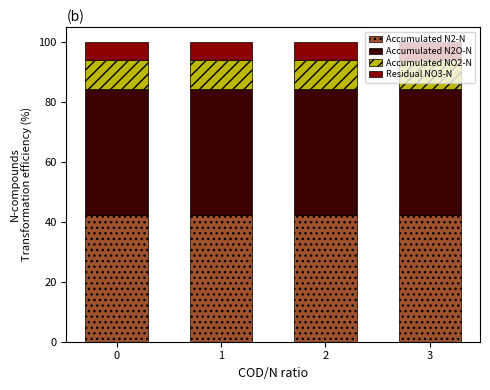

What is the total value across all series at 2?

100.0